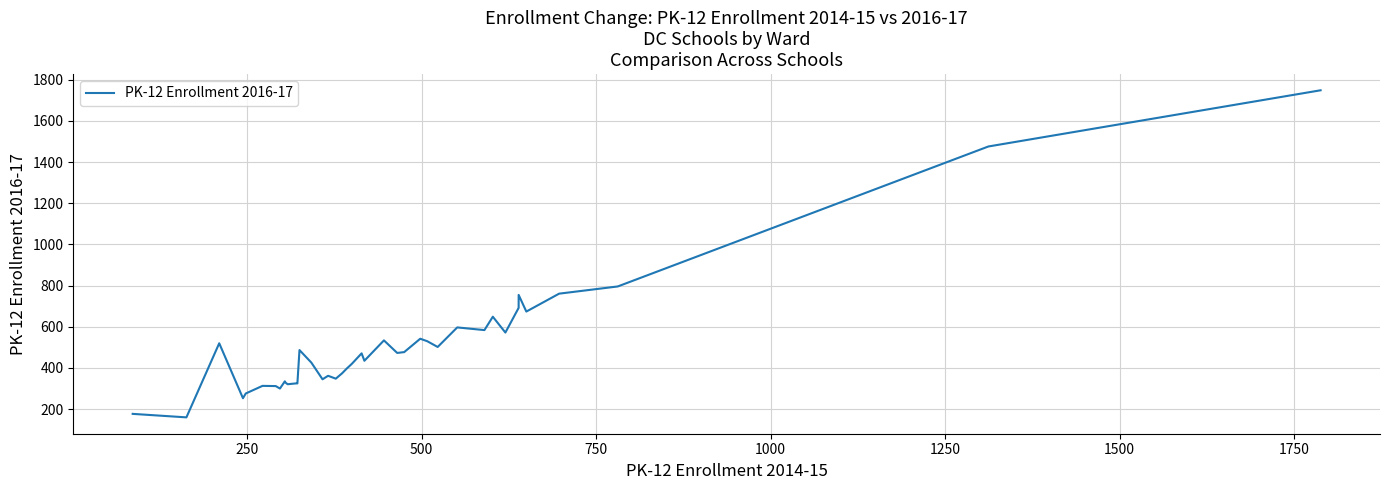

Is this an area chart (filled region under the line)?

No